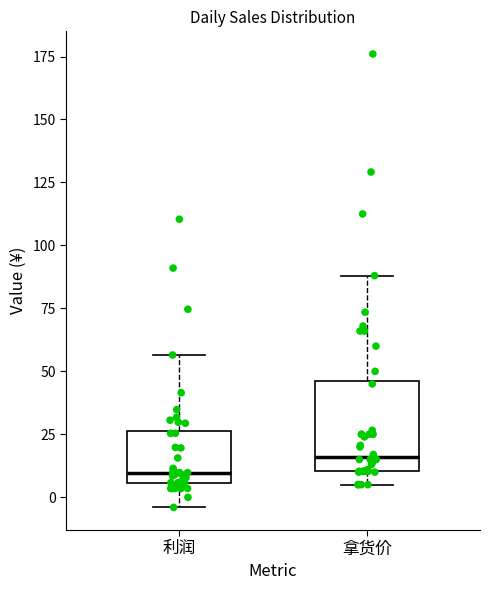

Where does the median line of the box for 拿货价 sit on the y-axis? The values are not printed on the chart, so give them approximately, as read against the axis.

15